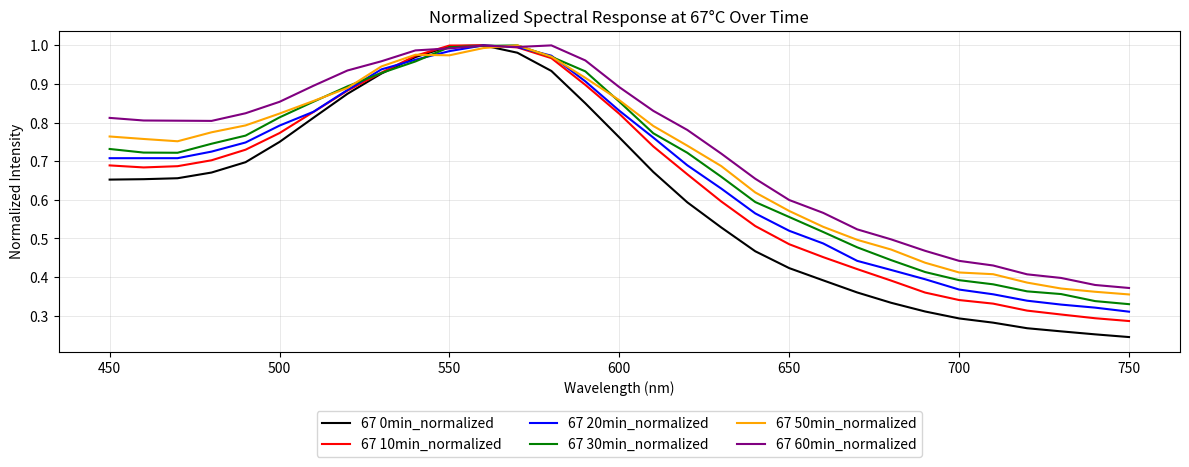

At how many categories does at least one series exceed 0?

31